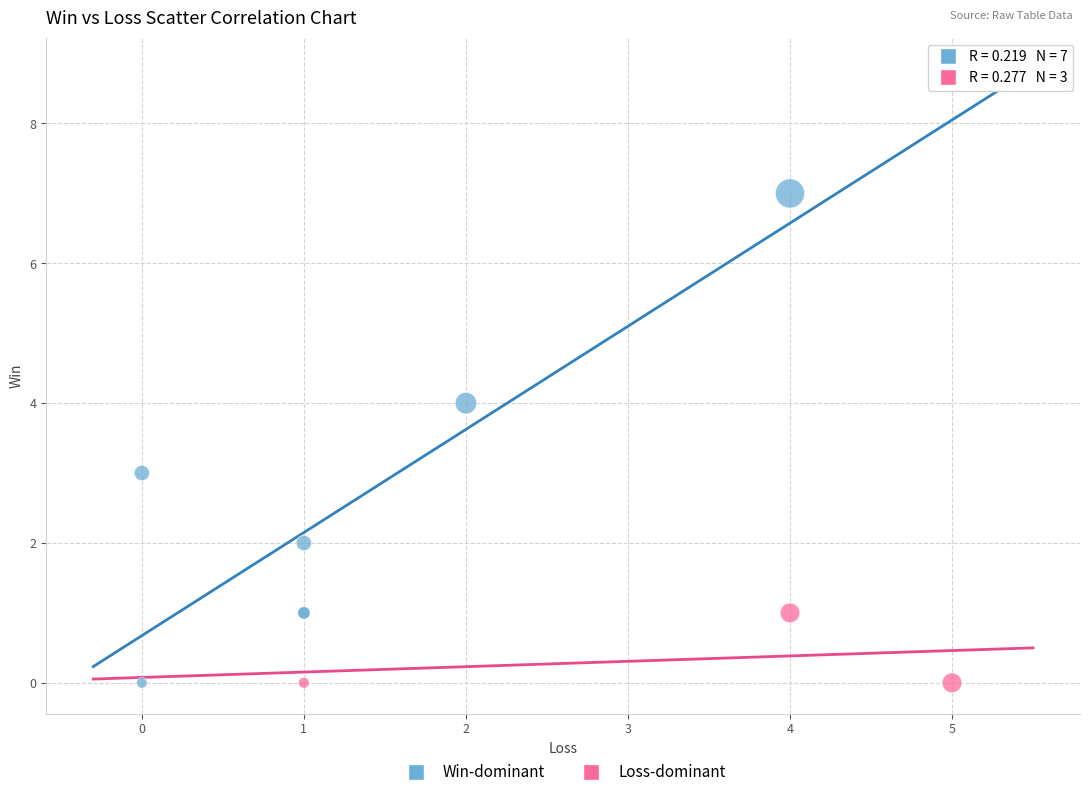

Which series contains the highest Y value?

Win-dominant